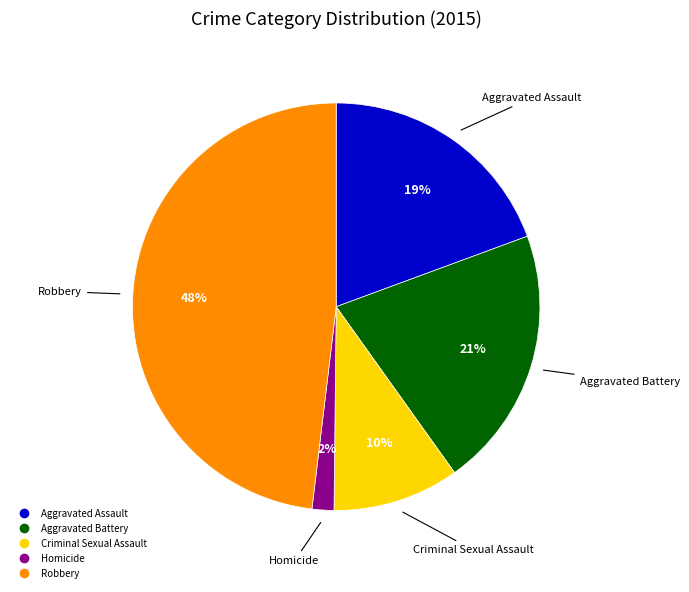

Is the sum of Robbery and Criminal Sexual Assault greater than half?

Yes